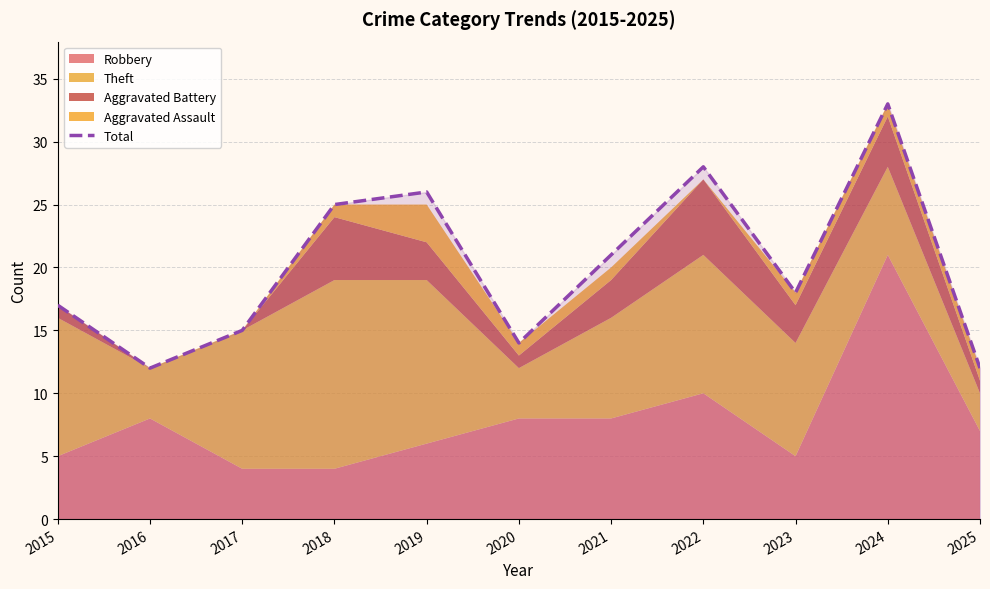

Is it true that the value at 2021 is 10?

False